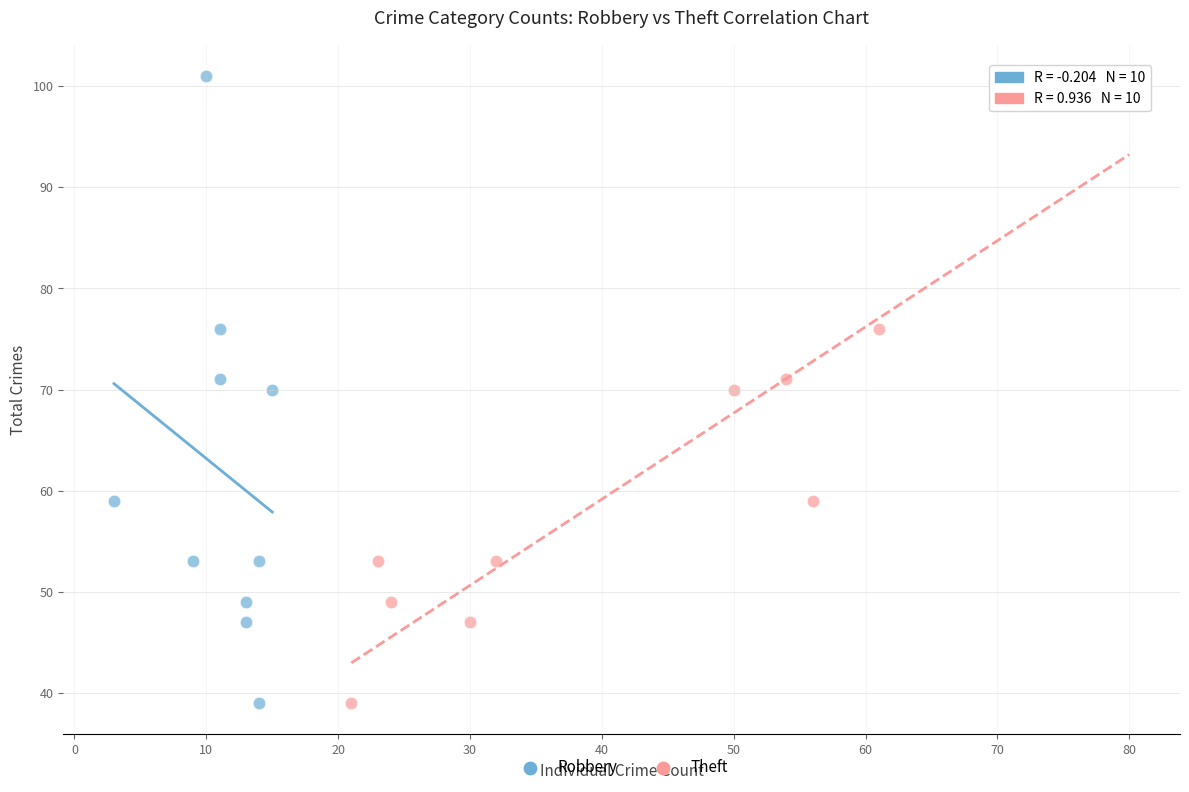

What are all the series names shown in the legend?

Robbery, Theft